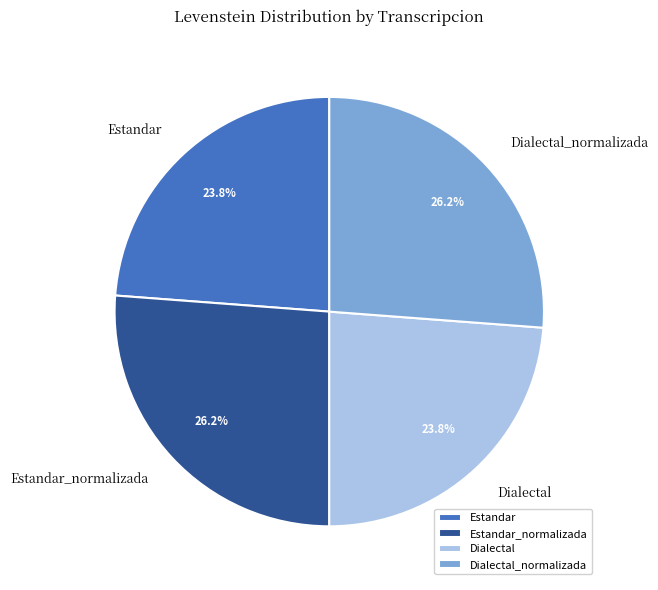

To the nearest percent, what is the combined percentage of Dialectal_normalizada and Estandar?

50%